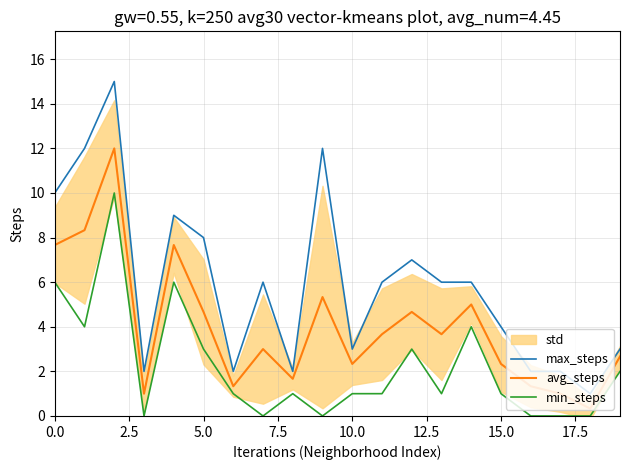

The value of avg_steps at 15.0 is 0.9. True or false?

False